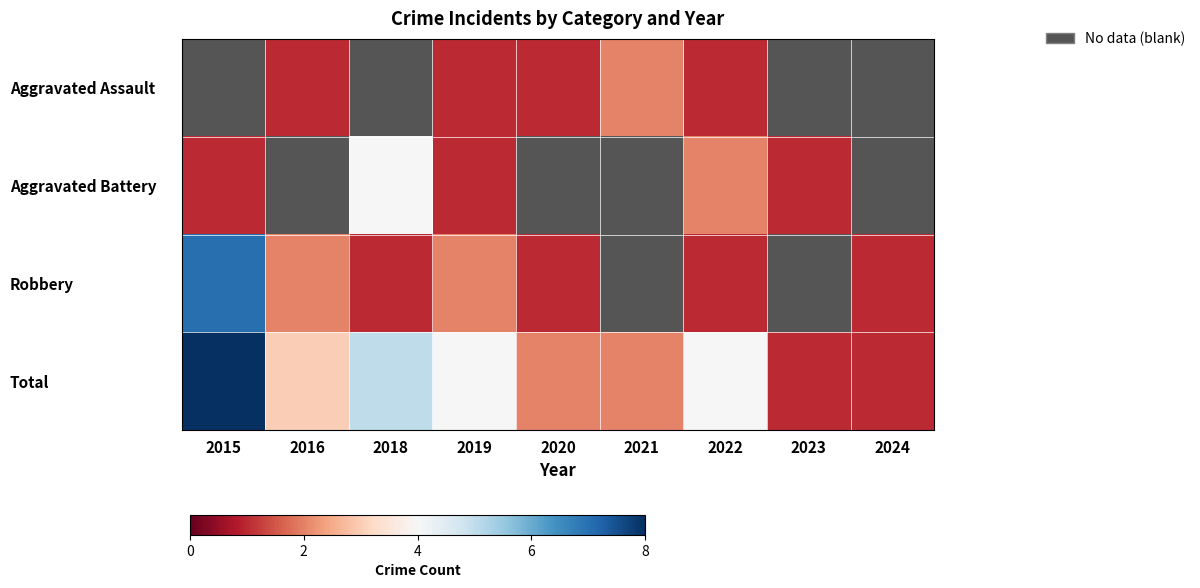

Rank the series by their average value, from lowest to highest.

Aggravated Assault, Aggravated Battery, Robbery, Total